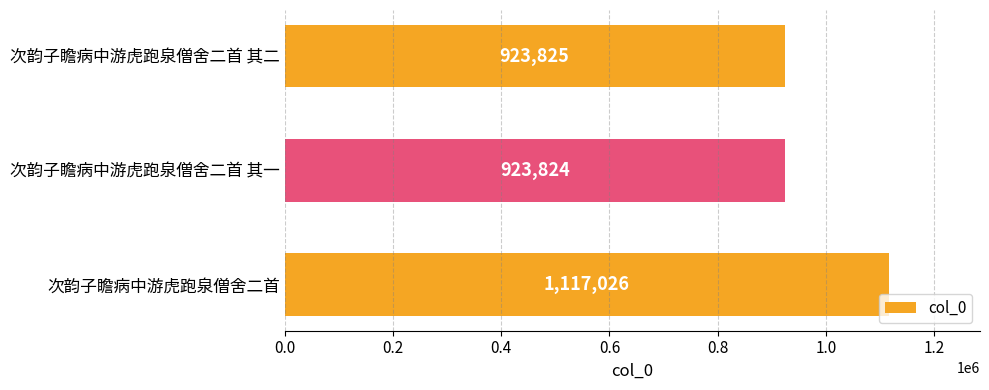

Does the chart contain stacked bars?

No